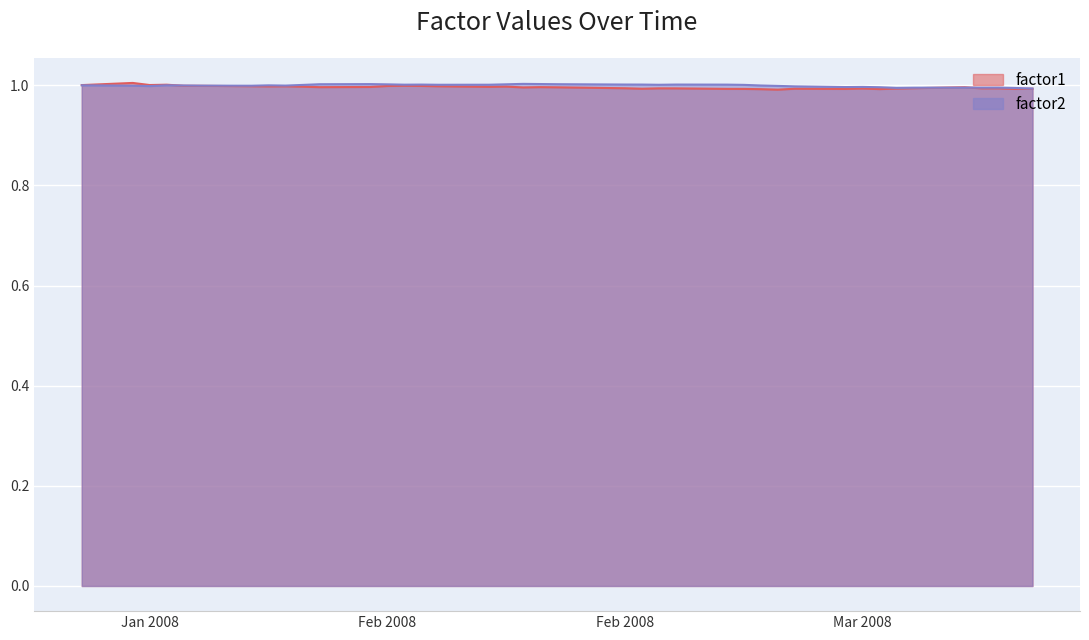

Which series has the largest total across all categories?

factor2